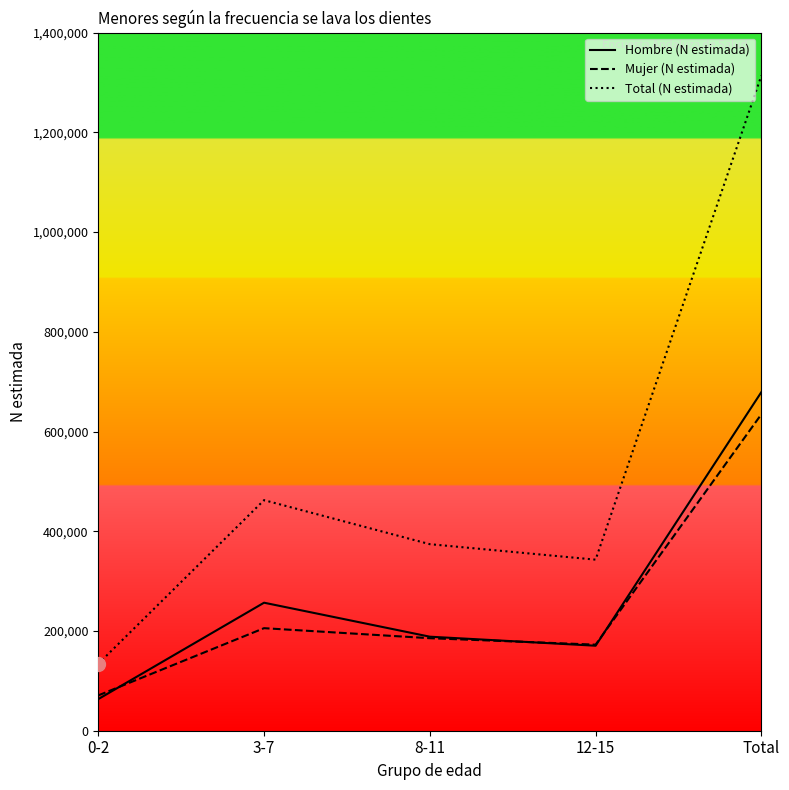

True or false: Total (N estimada) and Mujer (N estimada) cross at least once.

False